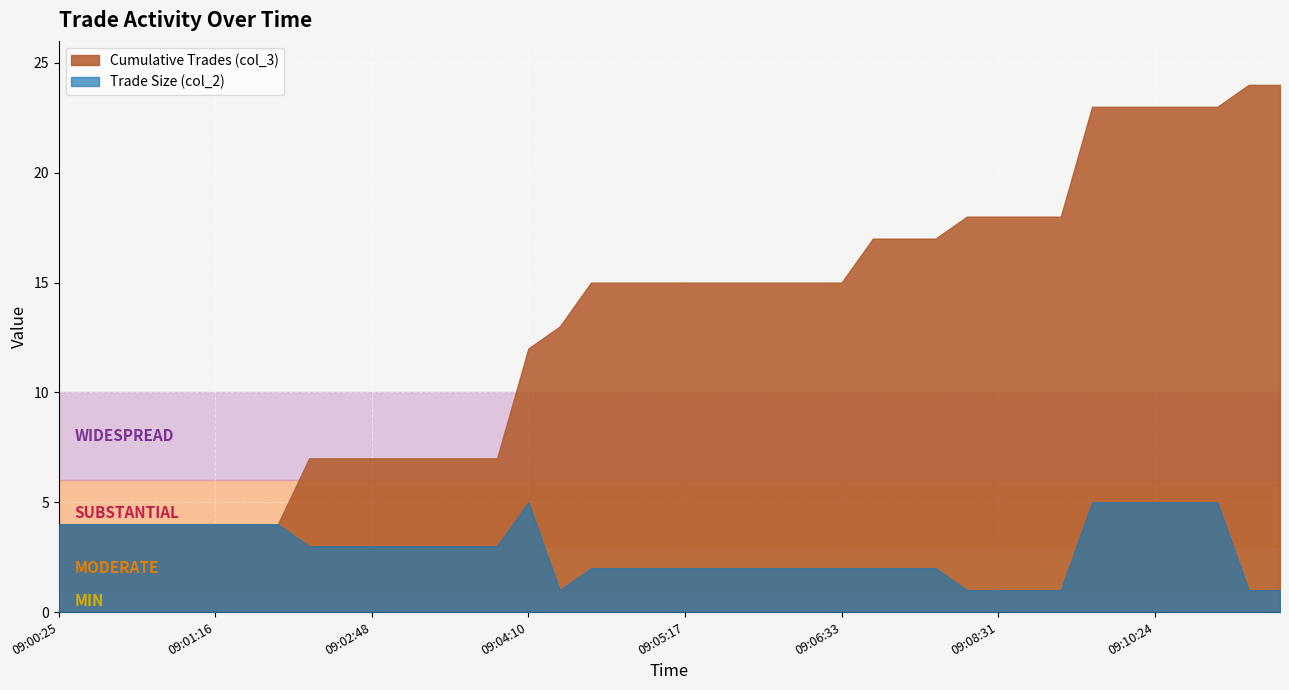

How many data points in Cumulative Trades (col_3) are less than 15?

17